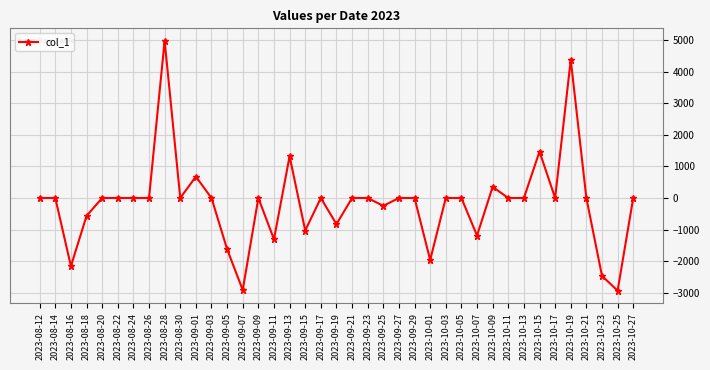

How many data points are less than 0?

12